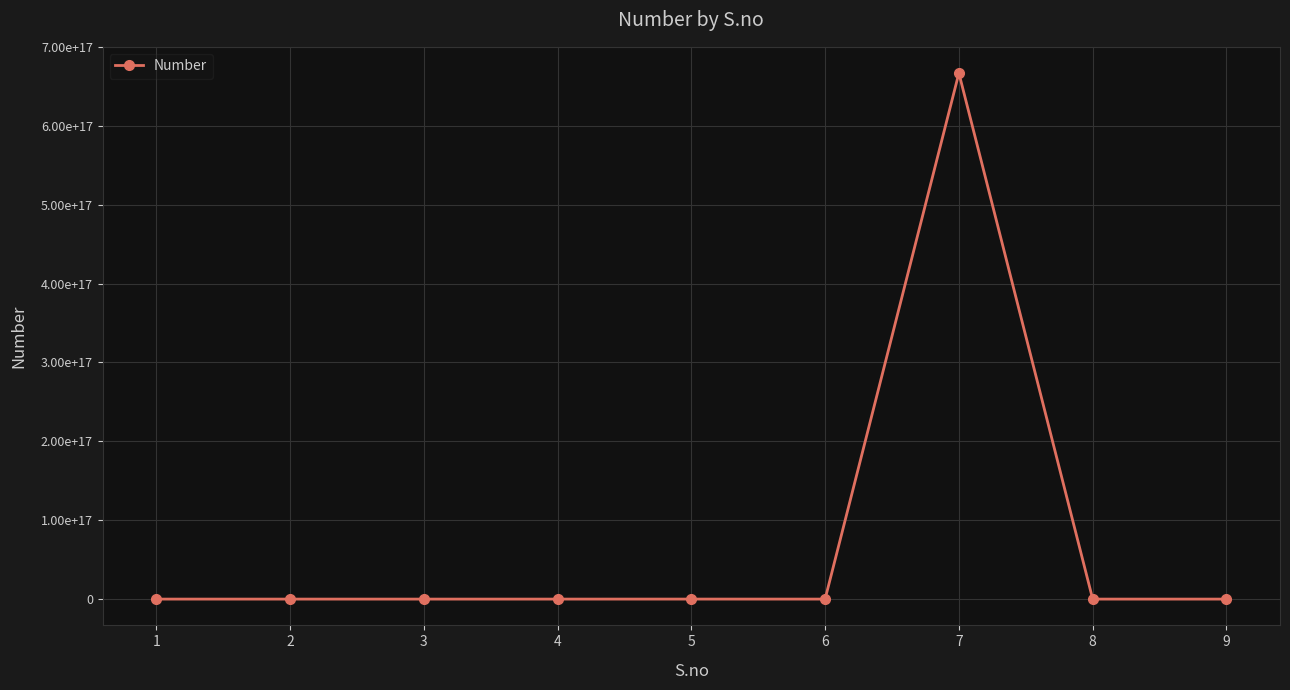

Does the chart have visible grid lines?

Yes